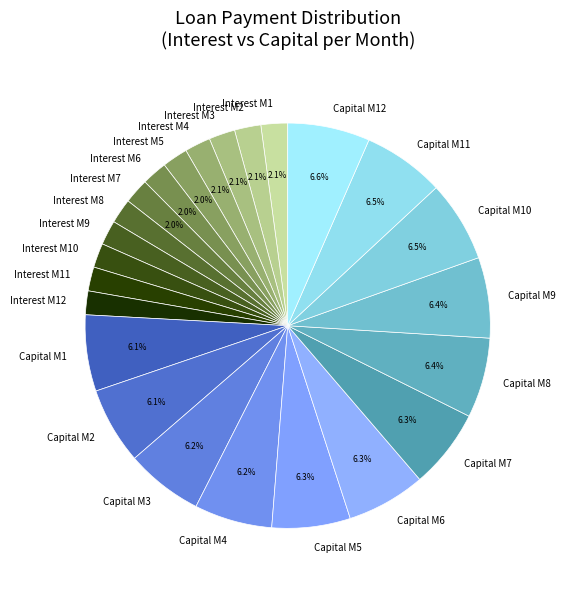

Combined, do Interest M11 and Interest M1 account for over 50%?

No